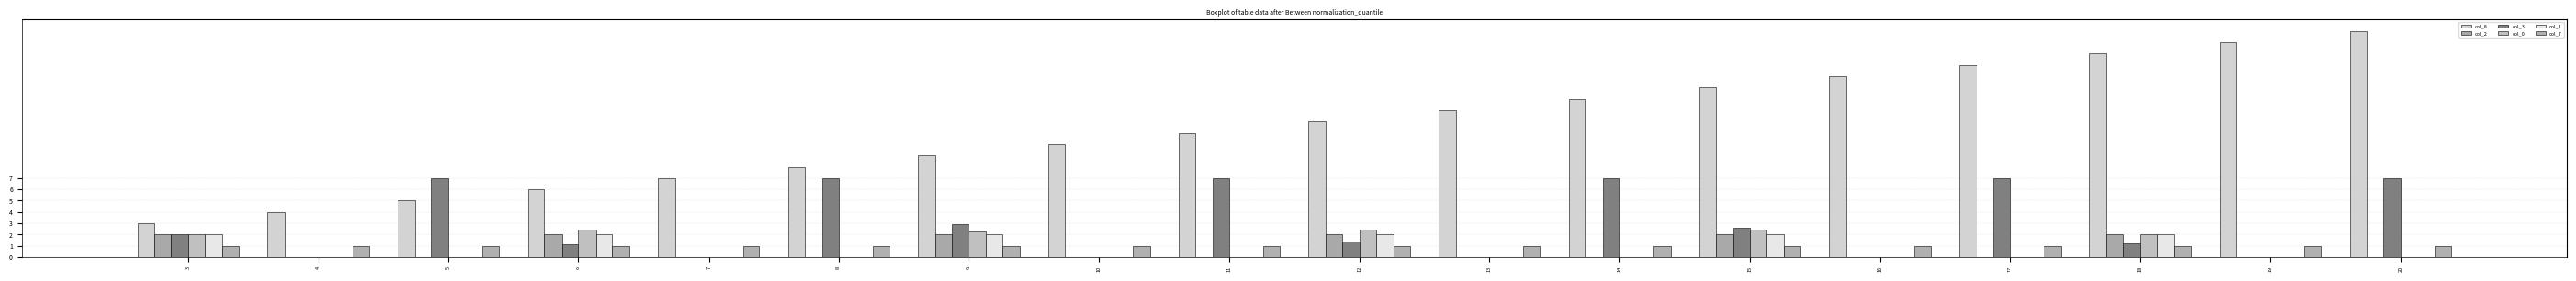

How many groups of bars are there?

18